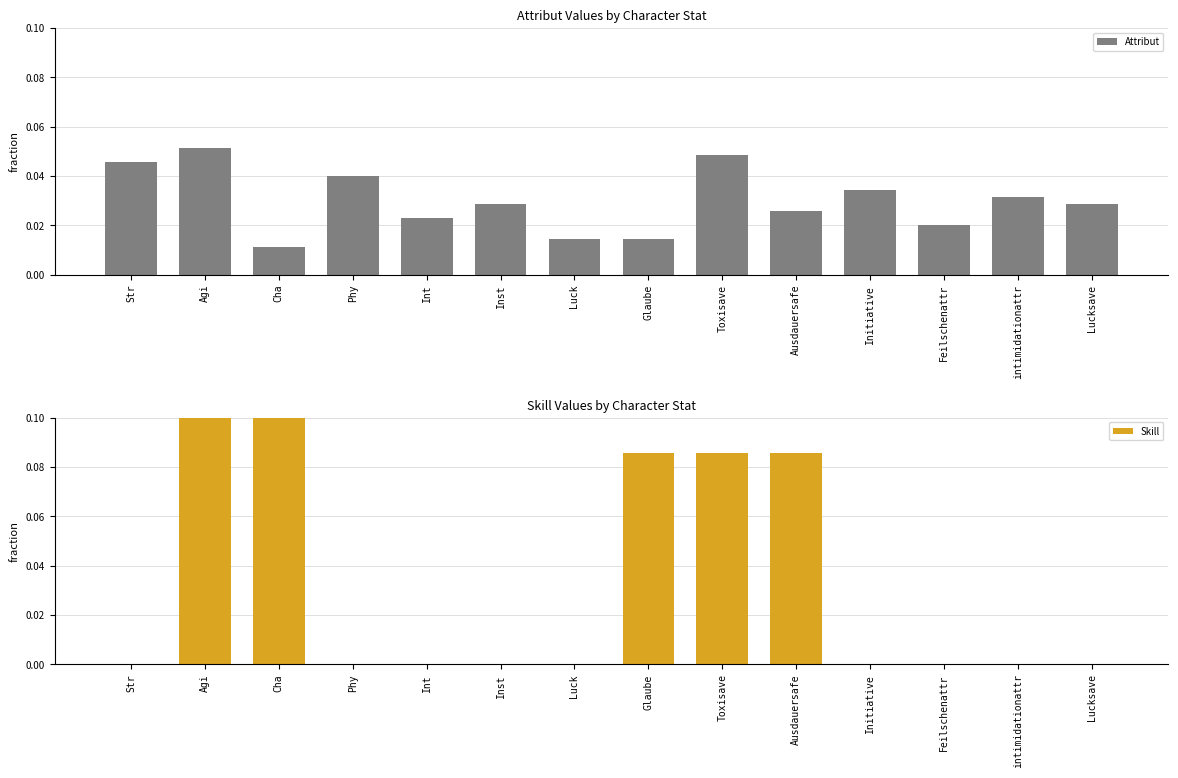

Which has a higher value, Initiative or Phy?

Phy